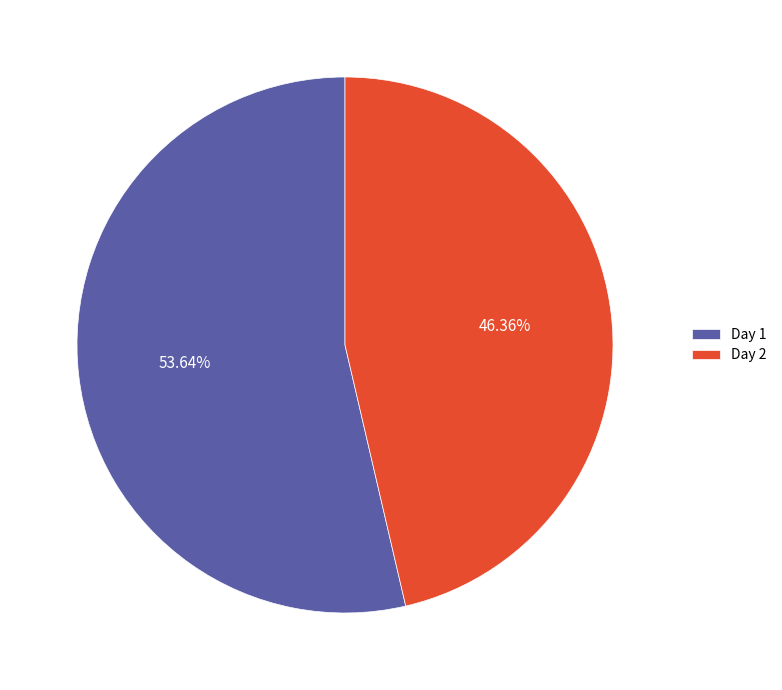

What percentage is the Day 2 slice, to the nearest percent?

46%